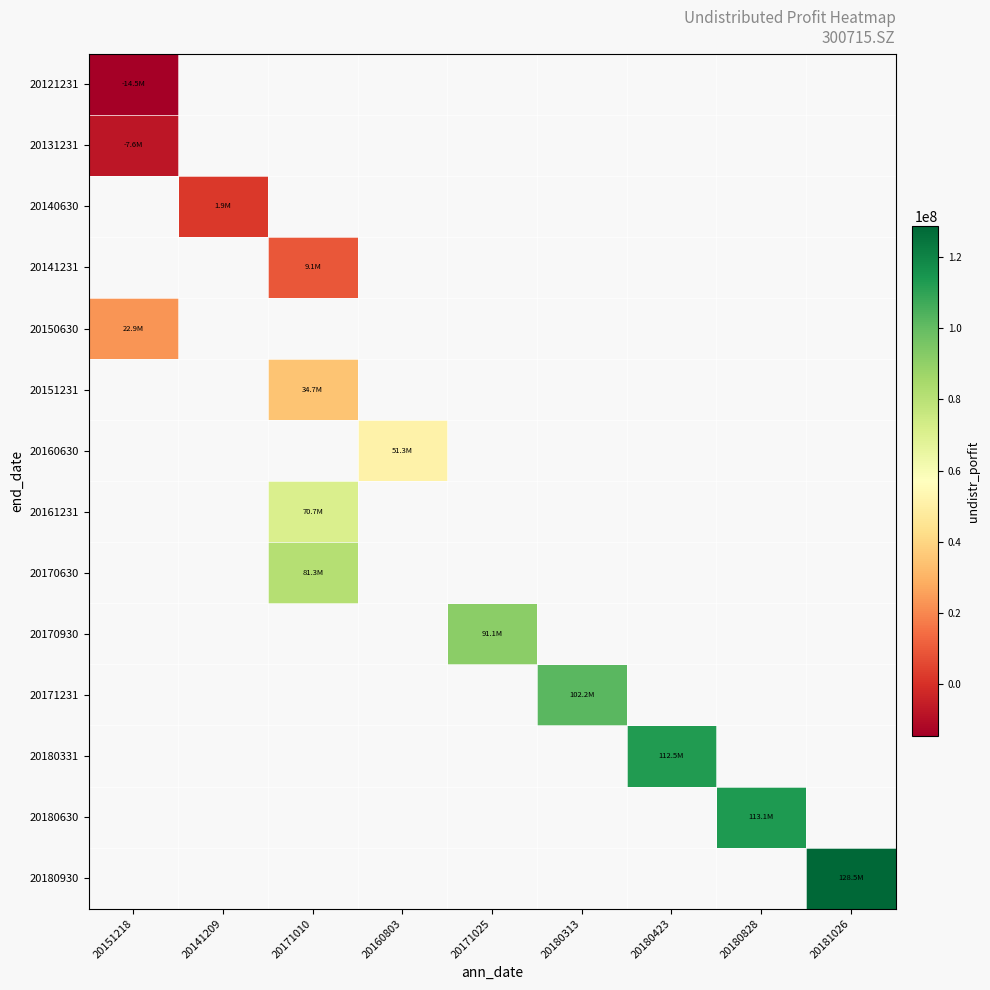

At which label does 20140630 reach its peak?

20151218